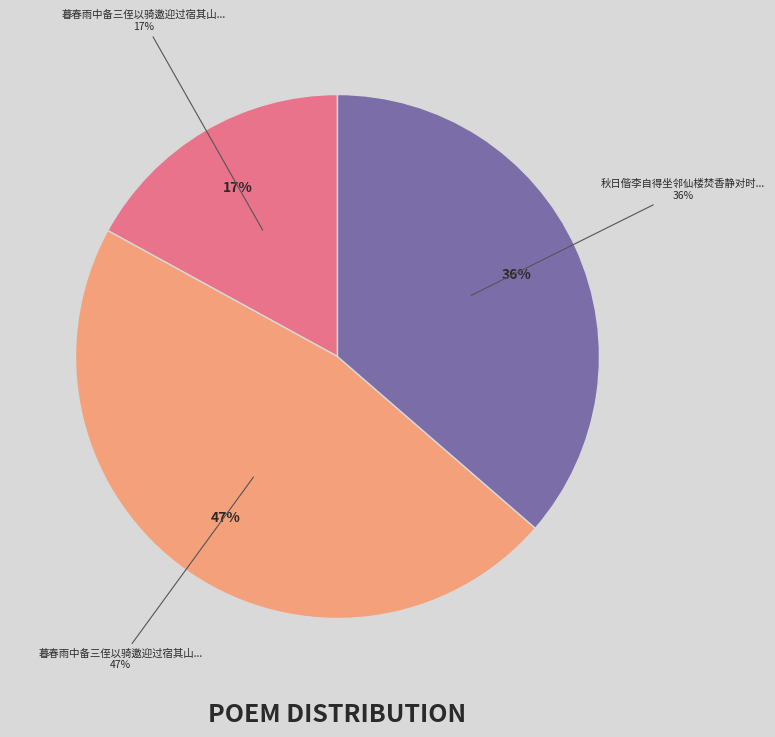

Is it true that 暮春雨中备三侄以骑邀迎过宿其山庄 is 17% of the pie?

True